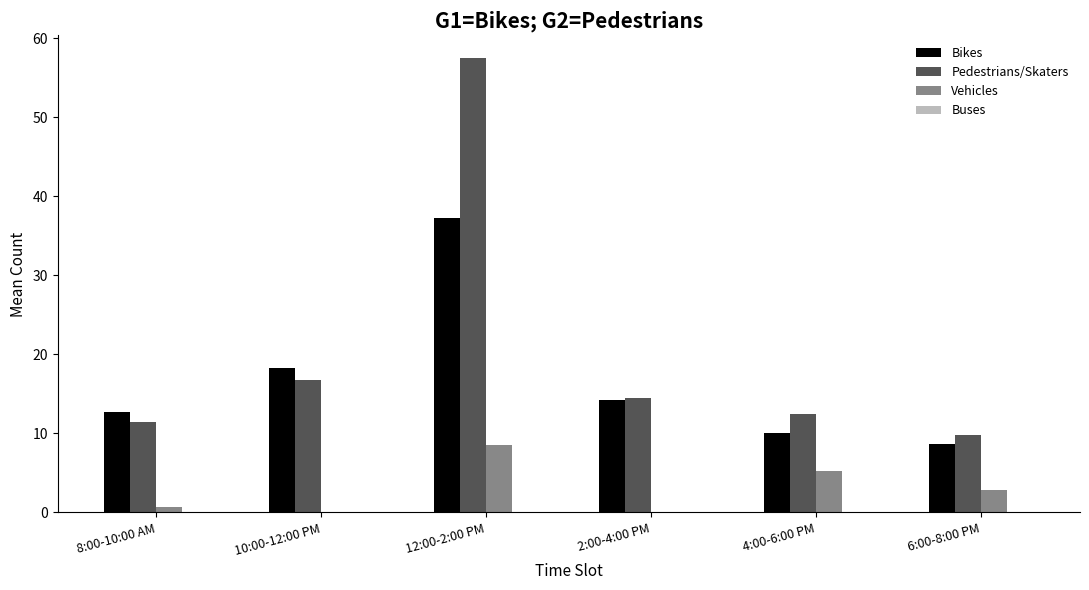

At which label is Bikes closest to 22?

10:00-12:00 PM